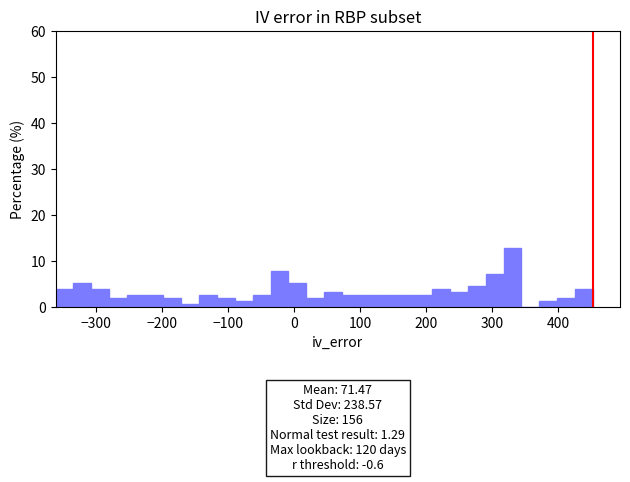

Read against the x-axis, roughly where is the centre of the tallest bar?

330